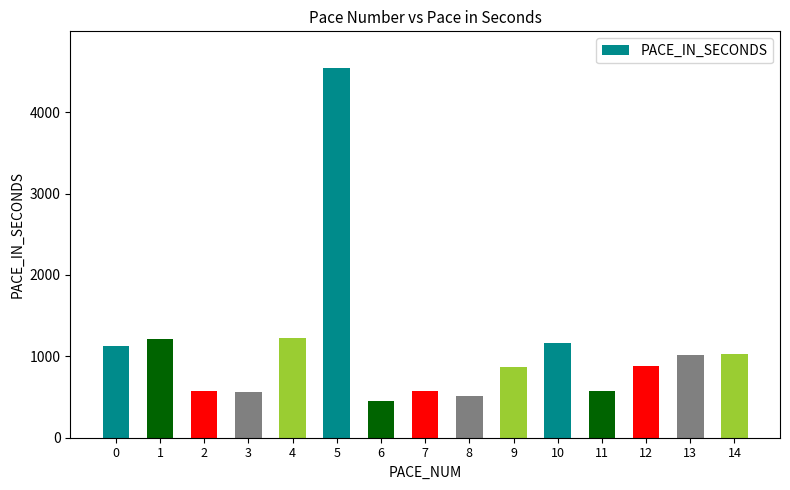

What is the greatest value displayed?

4539.2